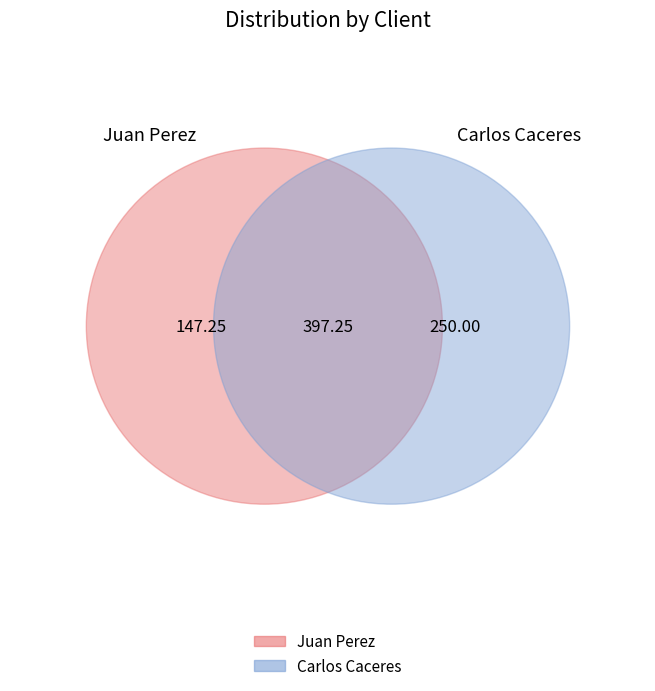

Count the number of slices in the pie.

2